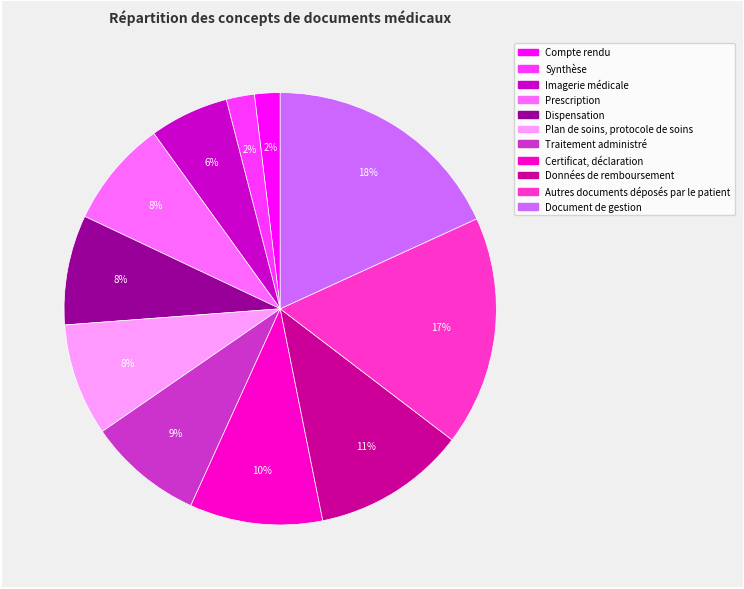

How many slices are in this pie chart?

11